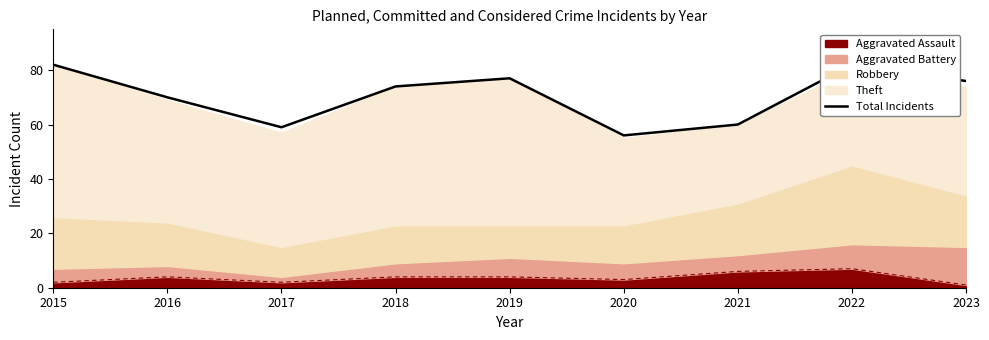

What is the difference between the values at 2021 and 2018?

14